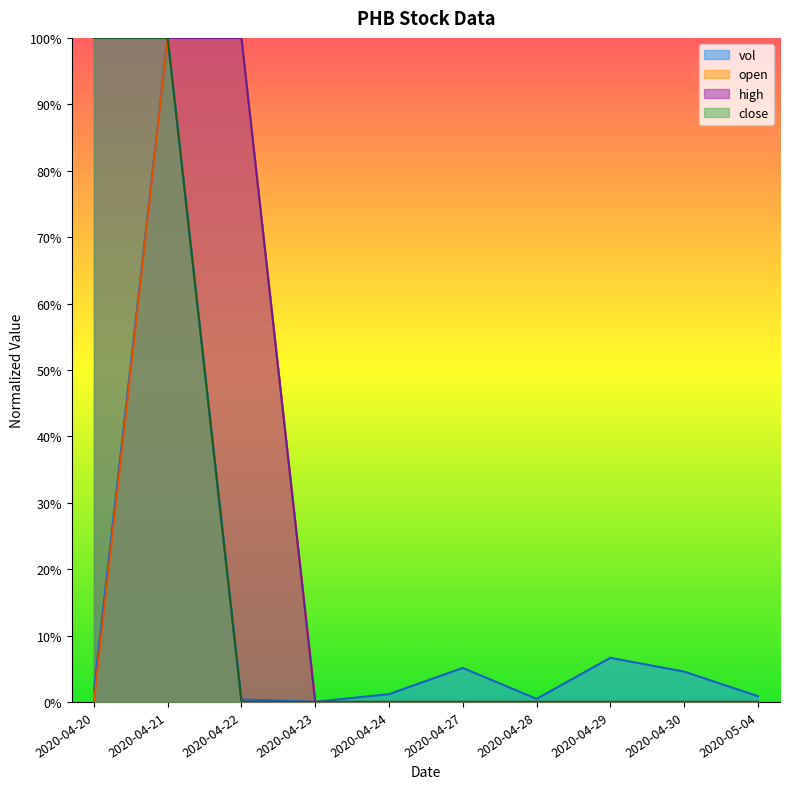

Where is open nearest to the value 0?

2020-04-20